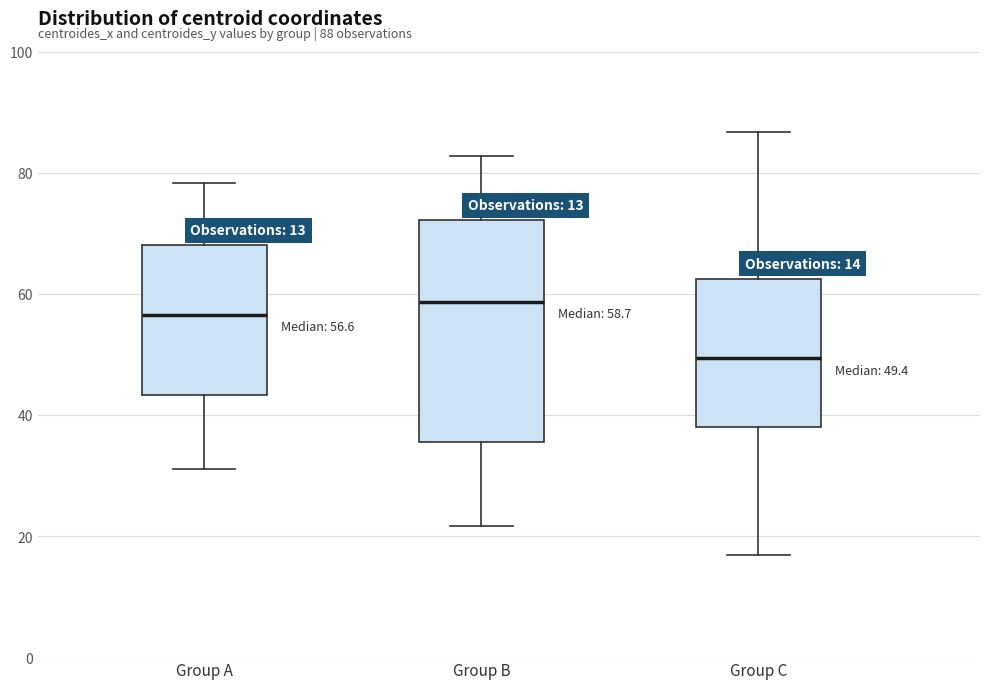

Which box is the tallest, from its lower edge to its upper edge?

Group B